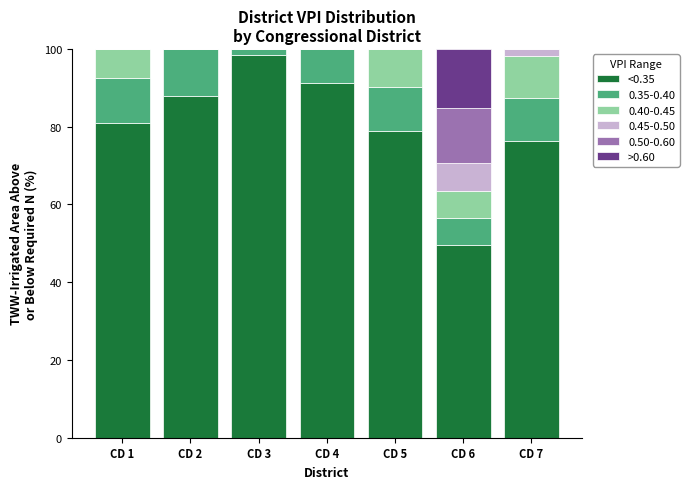

The value of <0.35 at CD 3 is 98.3. True or false?

True